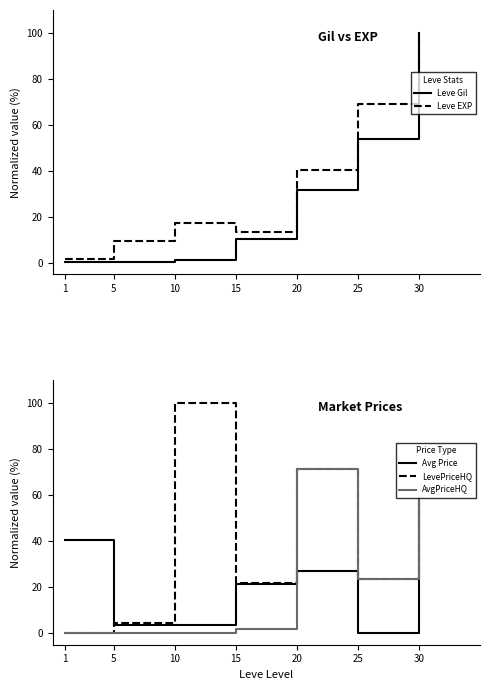

True or false: Avg Price has more than 1 interior local peaks.

False